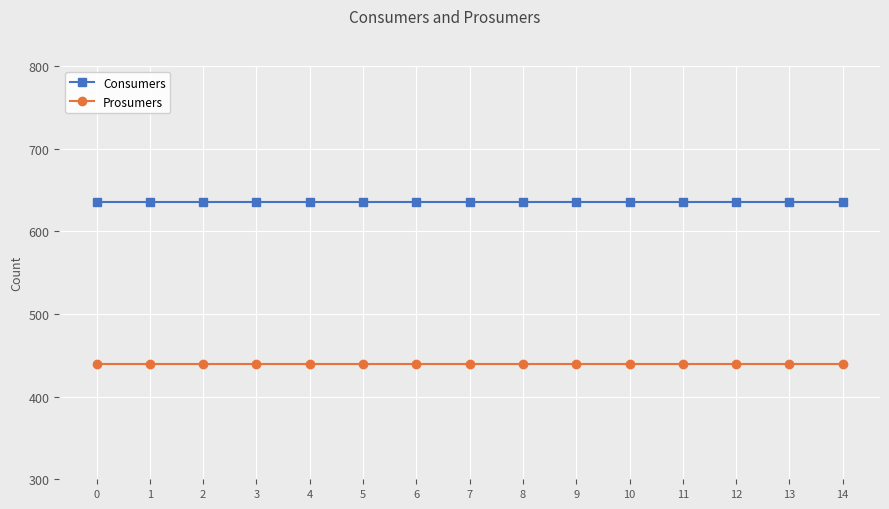

What are all the series names shown in the legend?

Consumers, Prosumers